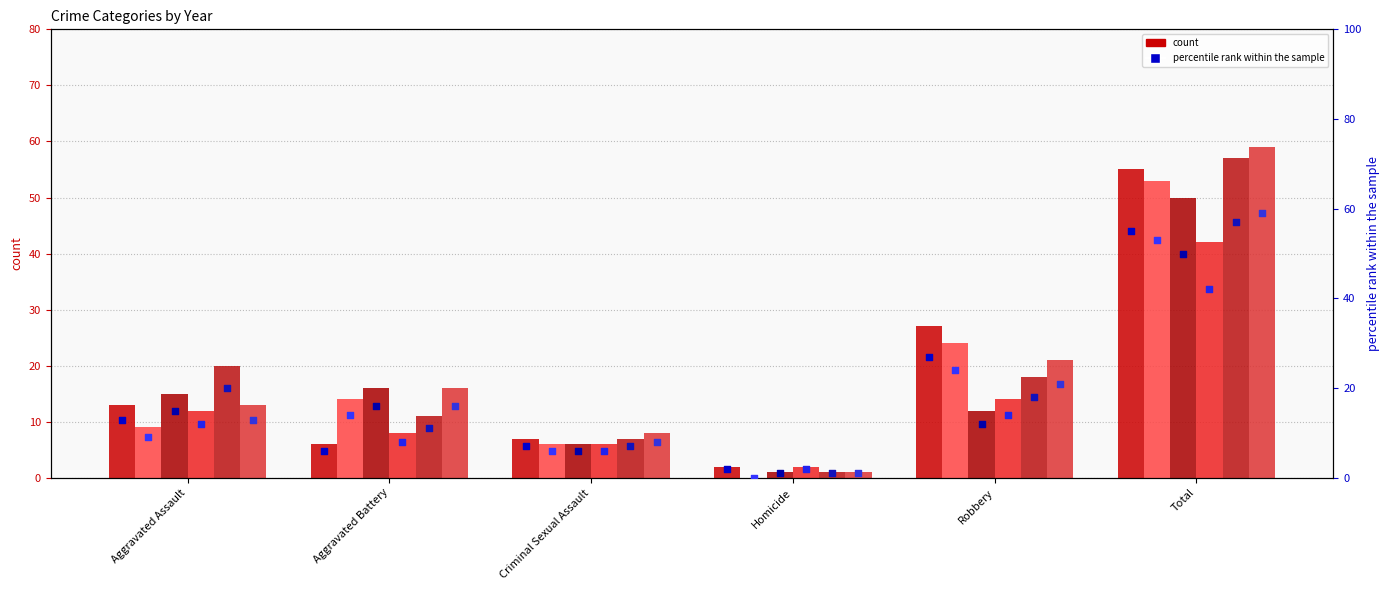

At which category is the sum across all series the highest?

Total